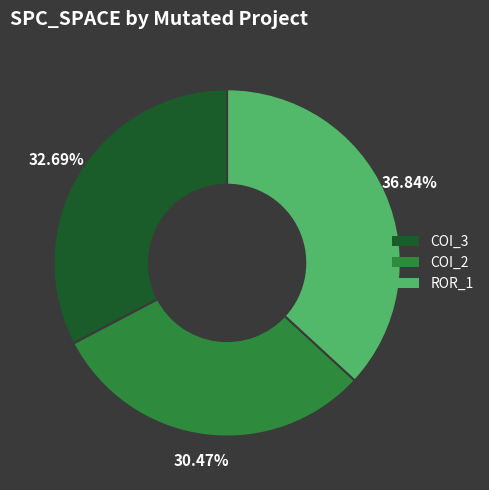

Which category has the smallest portion of the pie?

COI_2